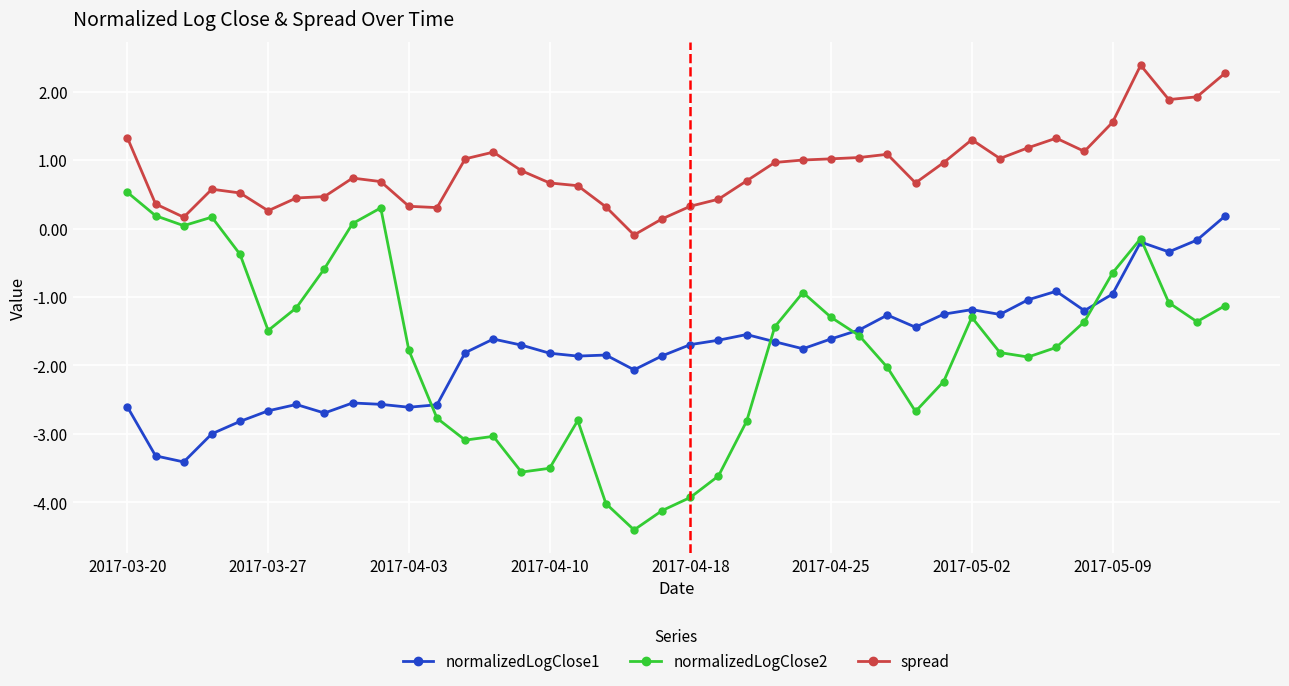

What is the greatest value displayed?

2.4